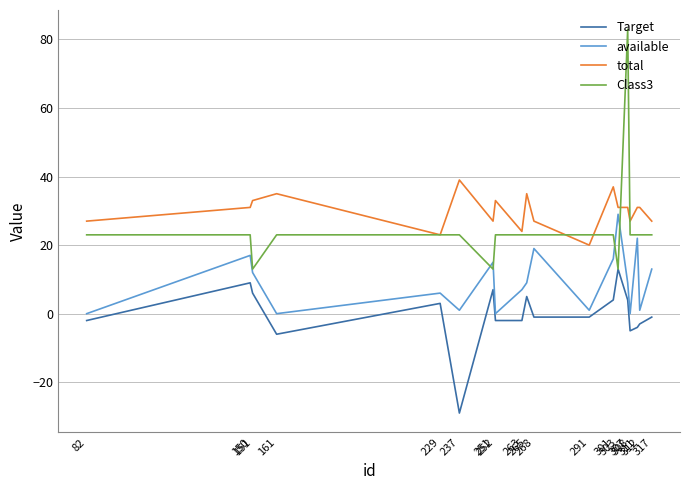

Reading right to left, list all the values displayed in this chart.

Target: 317=-1	312=-3	311=-4	308=-5	307=4	303=13	301=4	291=-1	268=-1	265=5	263=-2	252=-2	251=7	237=-29	229=3	161=-6	151=6	150=9	82=-2
available: 317=13	312=1	311=22	308=0	307=9	303=29	301=16	291=1	268=19	265=9	263=7	252=0	251=15	237=1	229=6	161=0	151=12	150=17	82=0
total: 317=27	312=31	311=31	308=27	307=31	303=31	301=37	291=20	268=27	265=35	263=24	252=33	251=27	237=39	229=23	161=35	151=33	150=31	82=27
Class3: 317=23	312=23	311=23	308=23	307=83	303=13	301=23	291=23	268=23	265=23	263=23	252=23	251=13	237=23	229=23	161=23	151=13	150=23	82=23